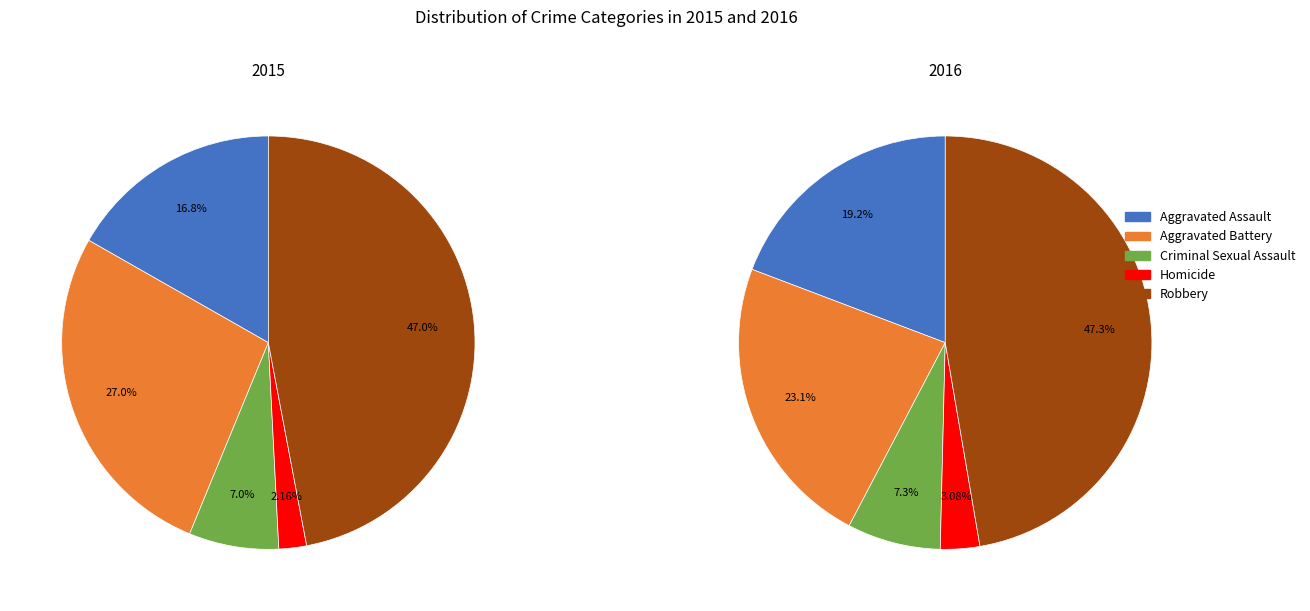

Is it true that Aggravated Assault is 26% of the pie?

False